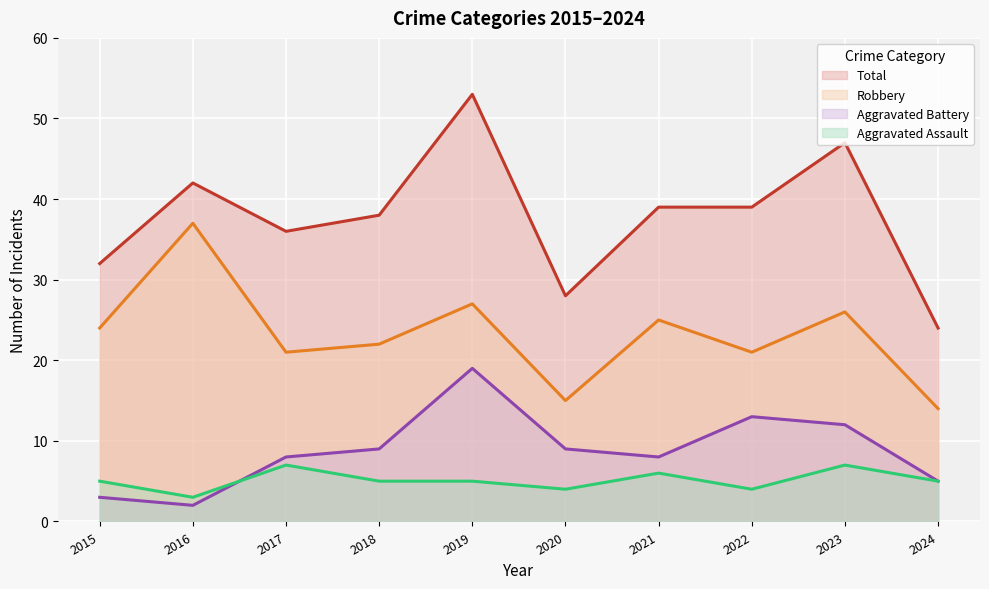

The Total series shows 37 at 2024. True or false?

False